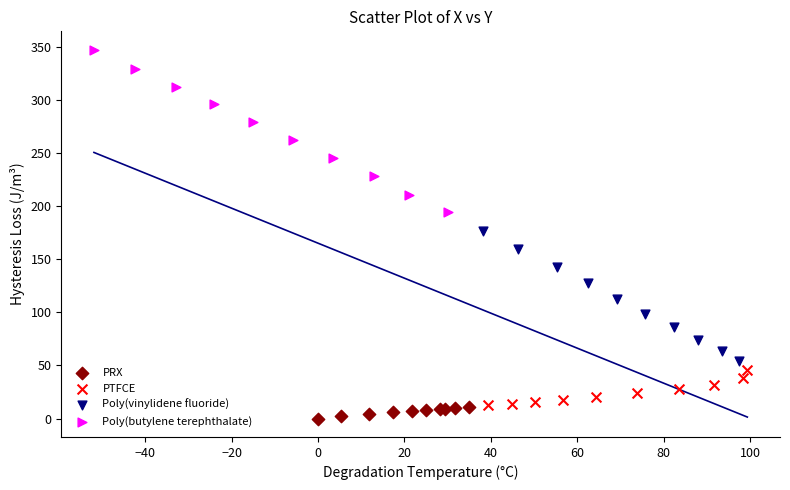

Which series contains the lowest Y value?

PRX